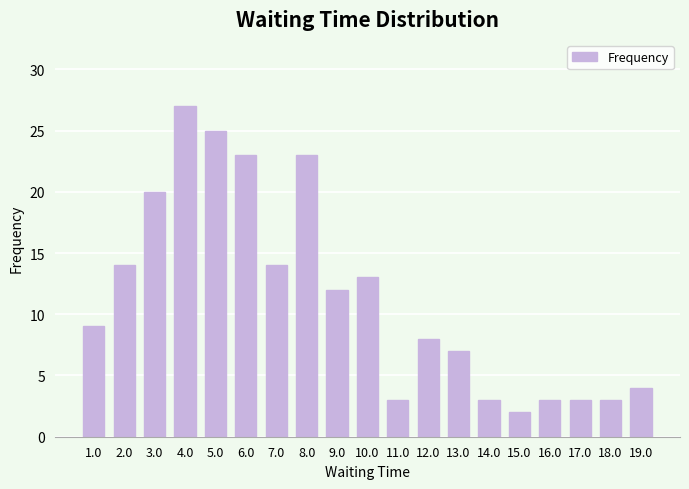

Between 17.0 and 6.0, which is larger?

6.0